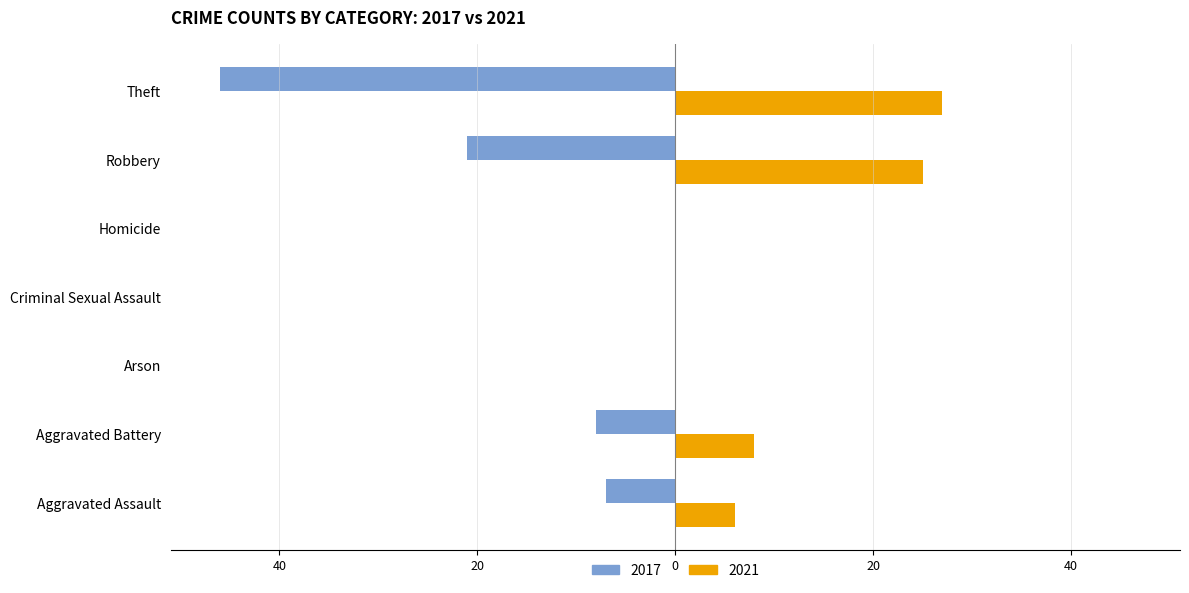

What are all the series names shown in the legend?

2017, 2021